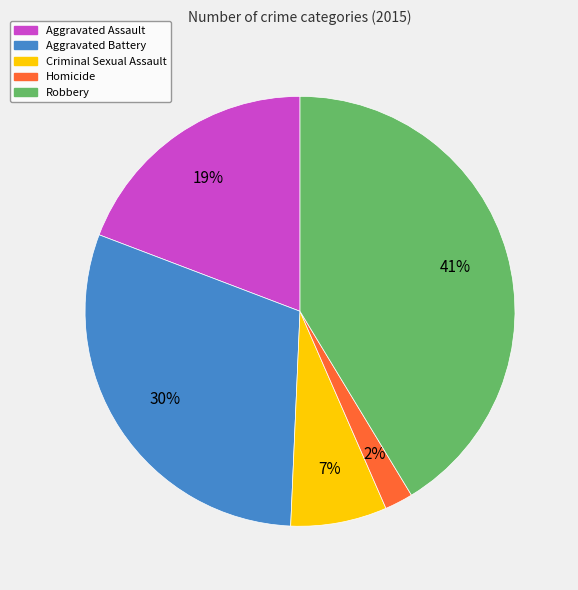

How many segments does this pie chart have?

5